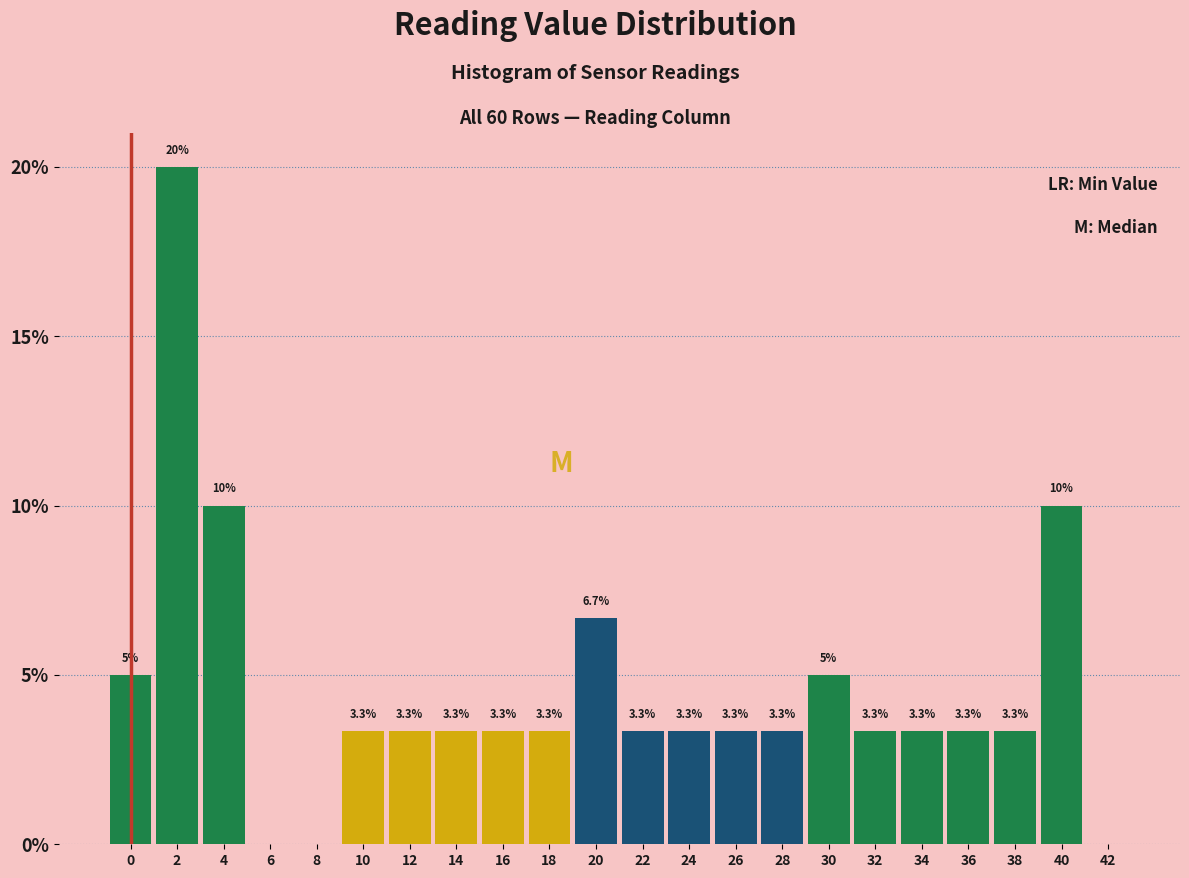

Reading left to right, list all the values displayed in this chart.

0=5.0	2=20.0	4=10.0	6=0.0	8=0.0	10=3.3	12=3.3	14=3.3	16=3.3	18=3.3	20=6.7	22=3.3	24=3.3	26=3.3	28=3.3	30=5.0	32=3.3	34=3.3	36=3.3	38=3.3	40=10.0	42=0.0